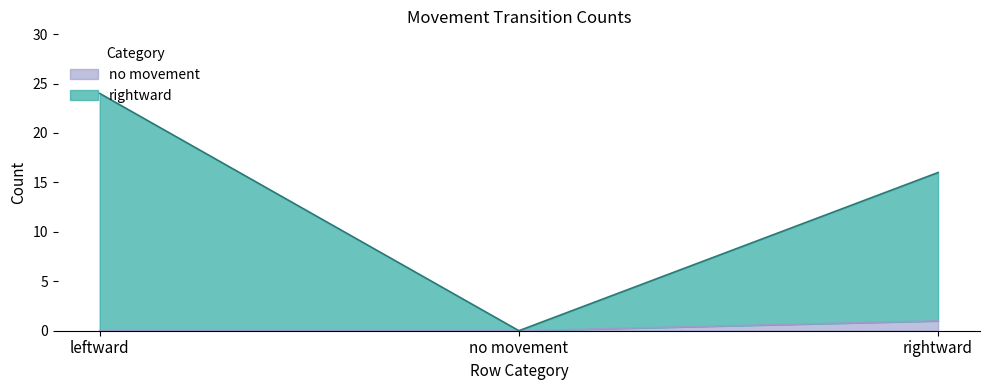

What is the average value of the rightward series?

13